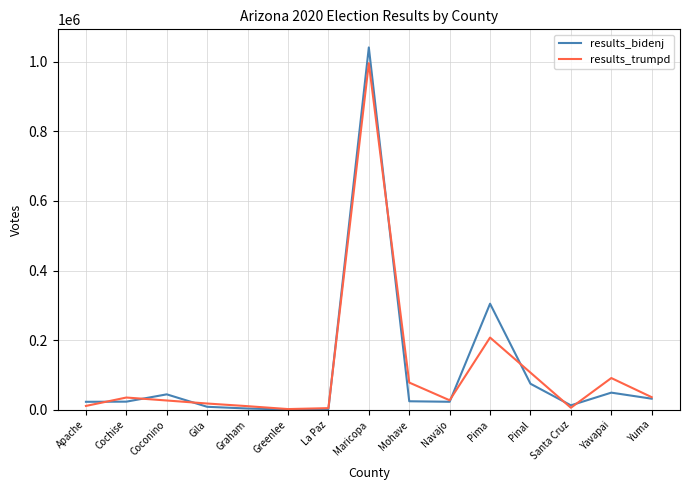

At which label does results_trumpd reach its peak?

Maricopa